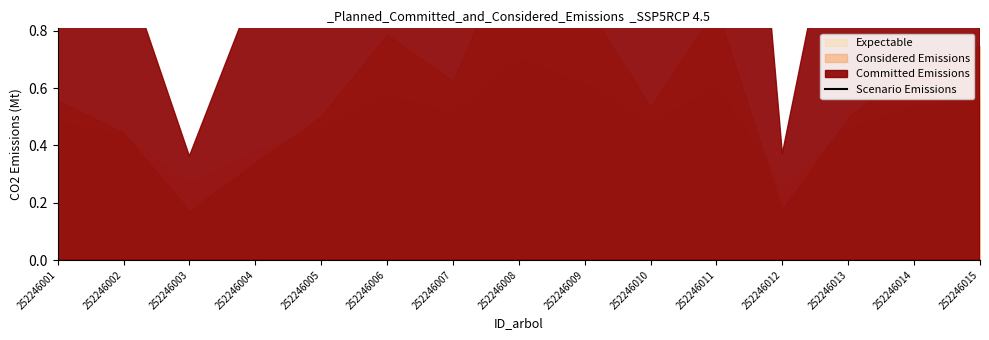

How many values are below 1?

2